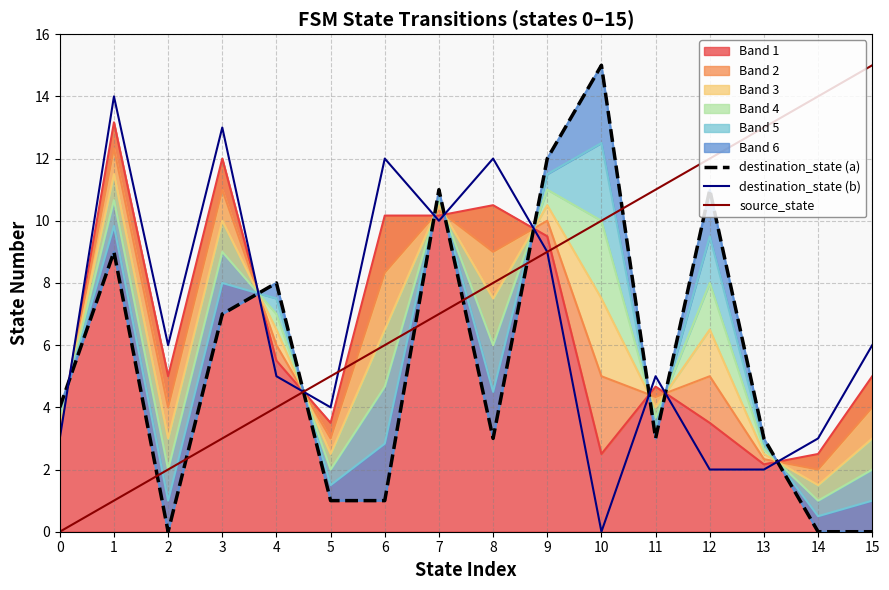

The value of destination_state (b) at 1 is 24. True or false?

False